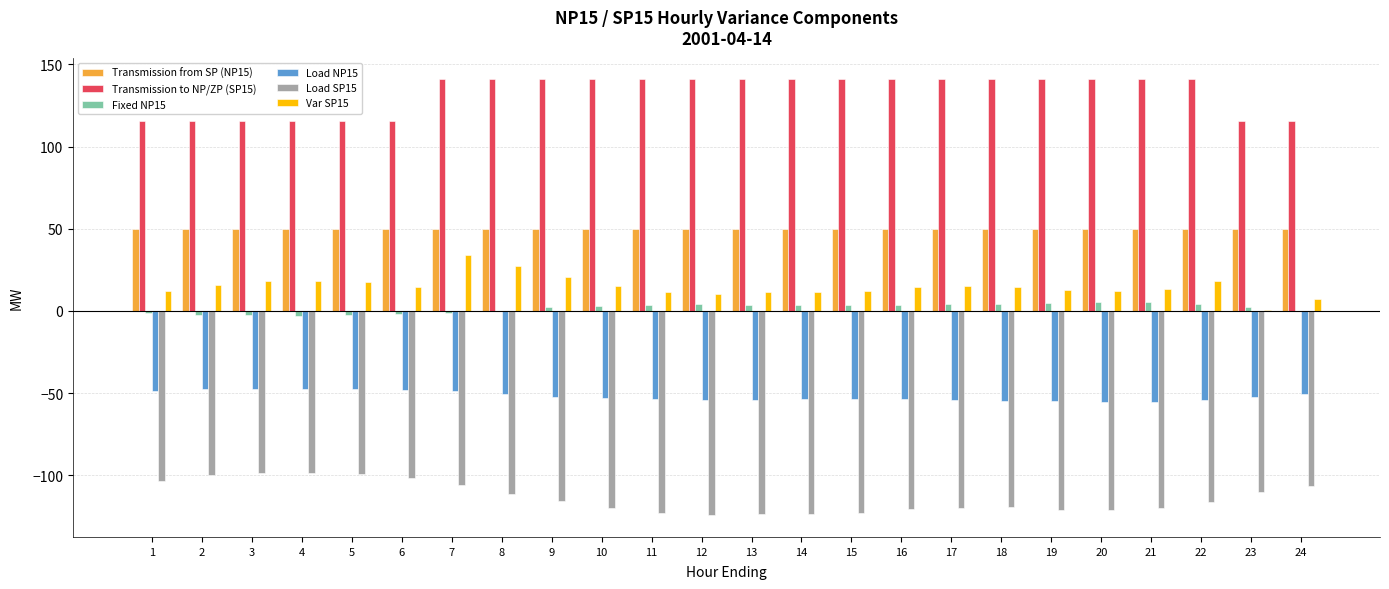

Where does the Load SP15 series first go above -115?

1